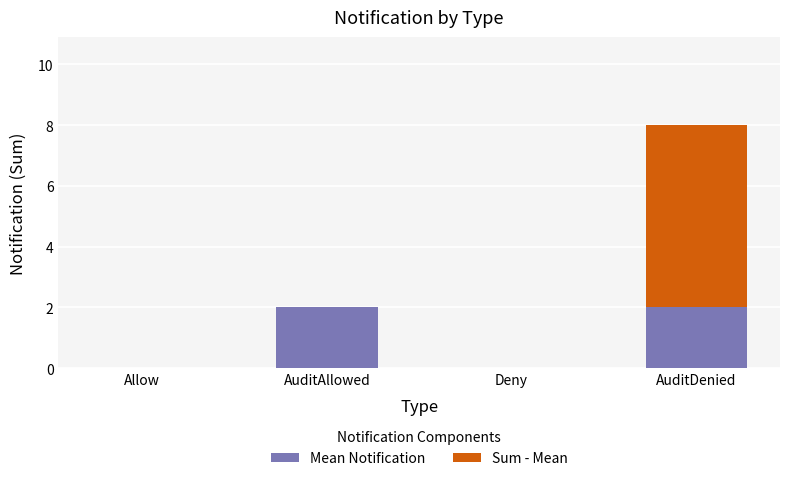

True or false: Mean Notification has a value of 1 at Allow.

False